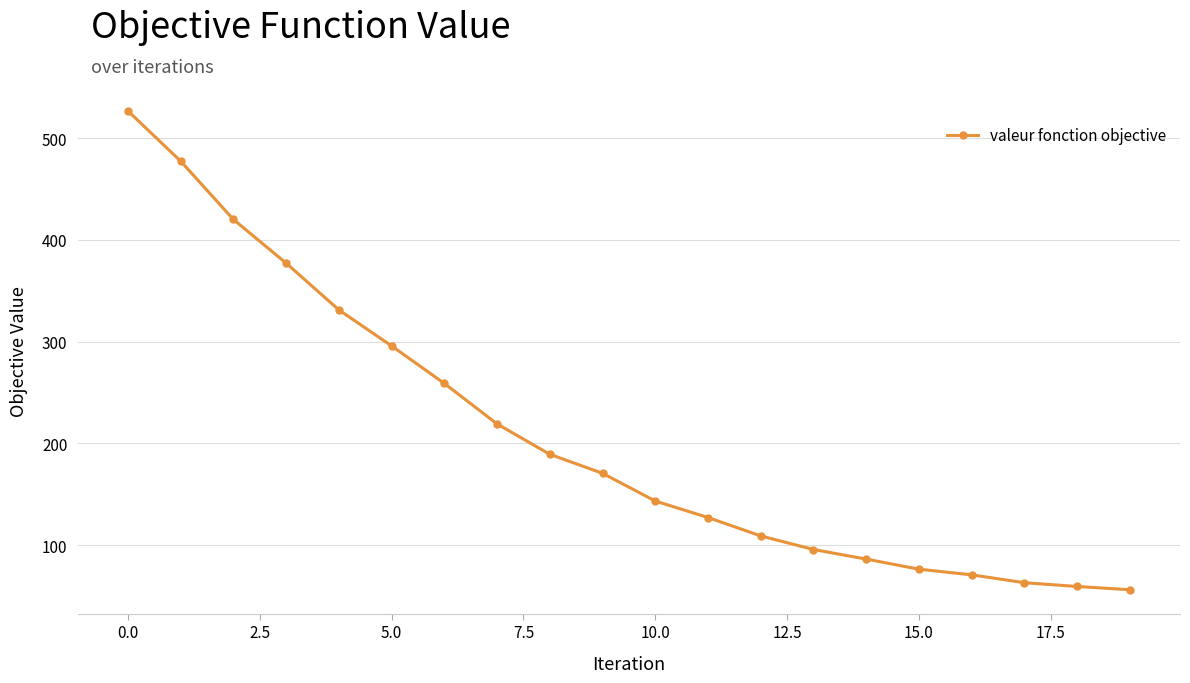

What is the difference between the second highest and minimum values?

421.2